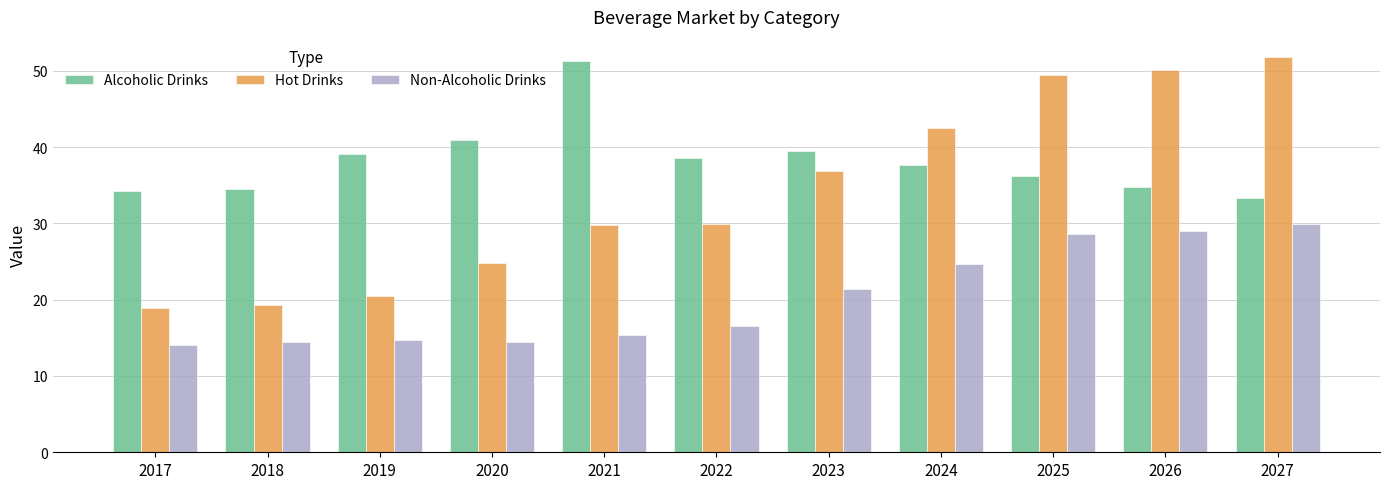

What is the total value across all series at 2027?

115.0